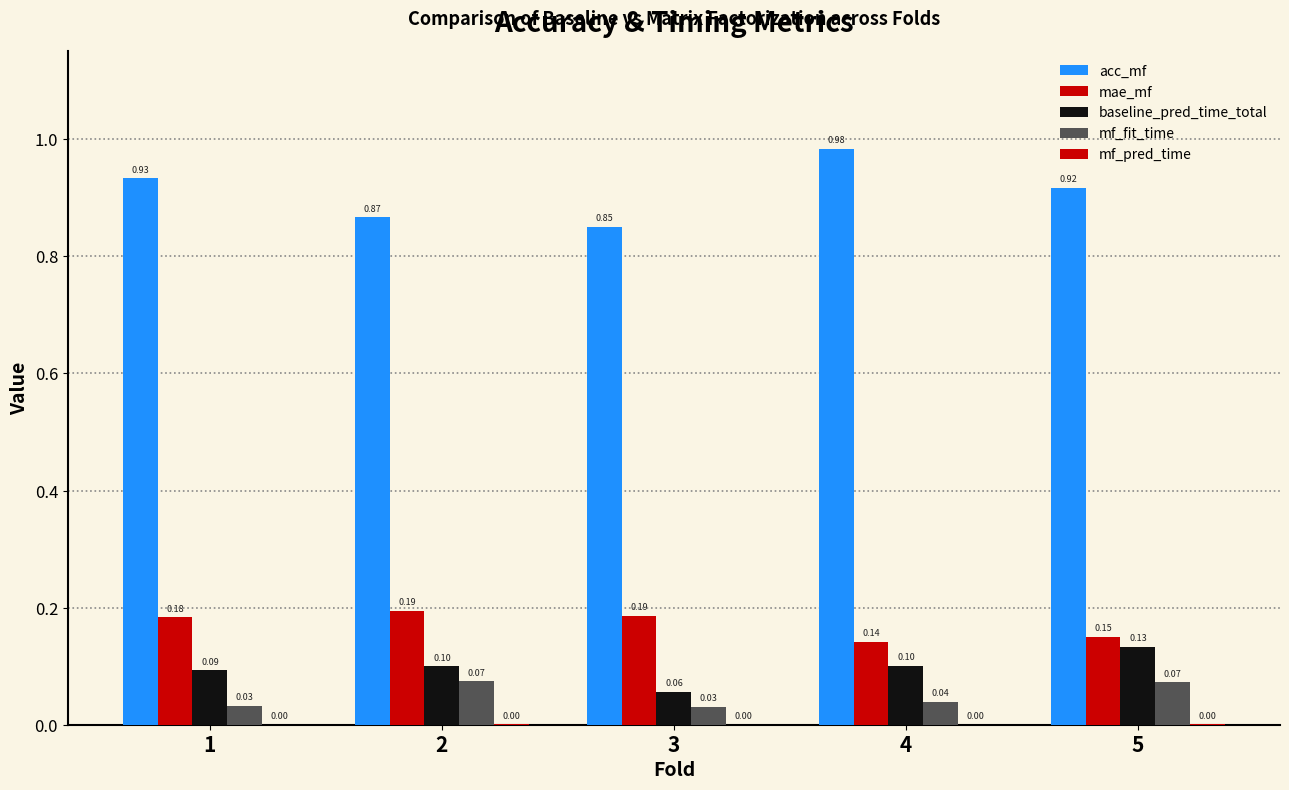

How many categories are shown in the chart?

5